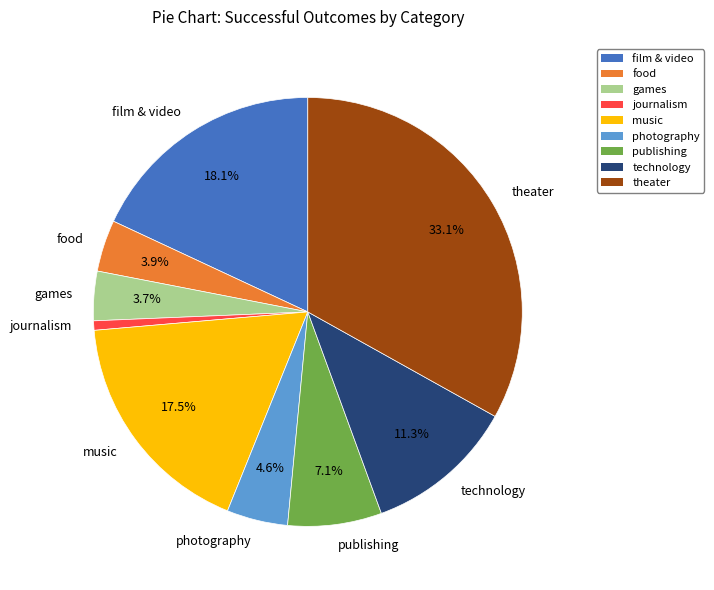

Does photography account for over 50% of the chart?

No